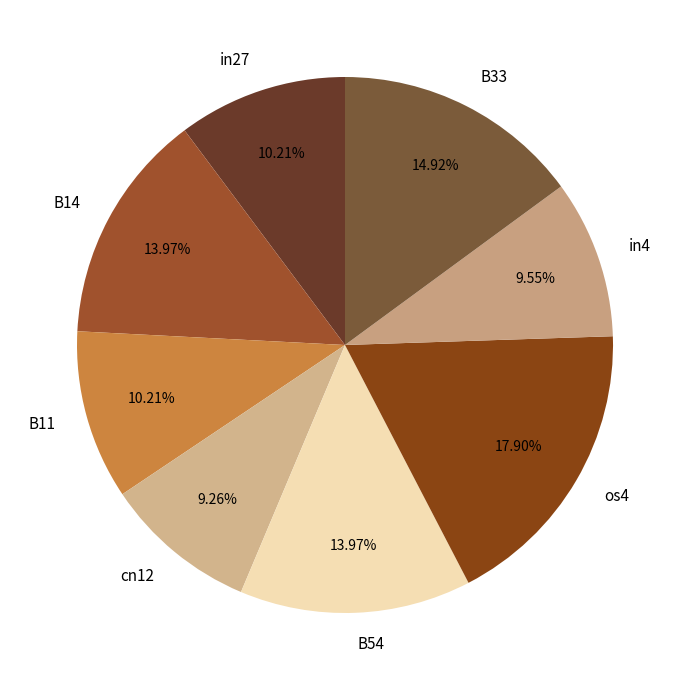

Does cn12 account for over 50% of the chart?

No